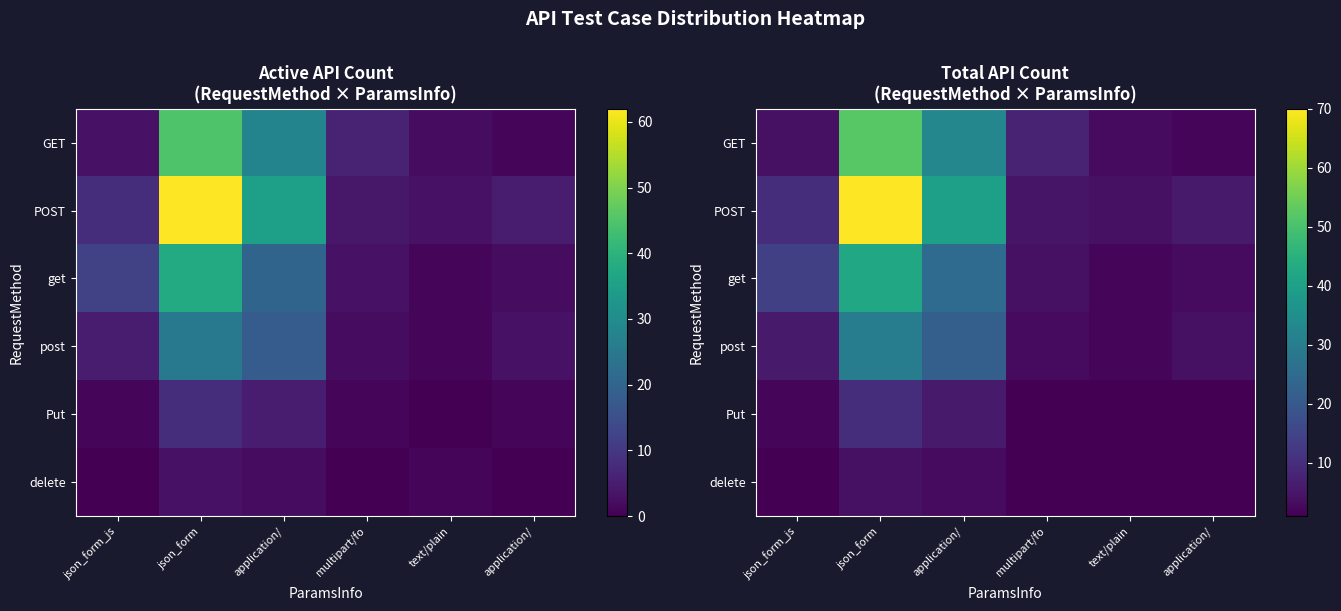

Which has a higher value, json_form_js or text/plain?

json_form_js